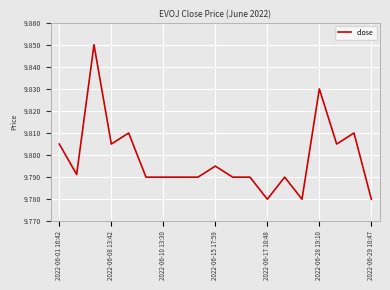

Does the chart display data point markers on the line(s)?

No